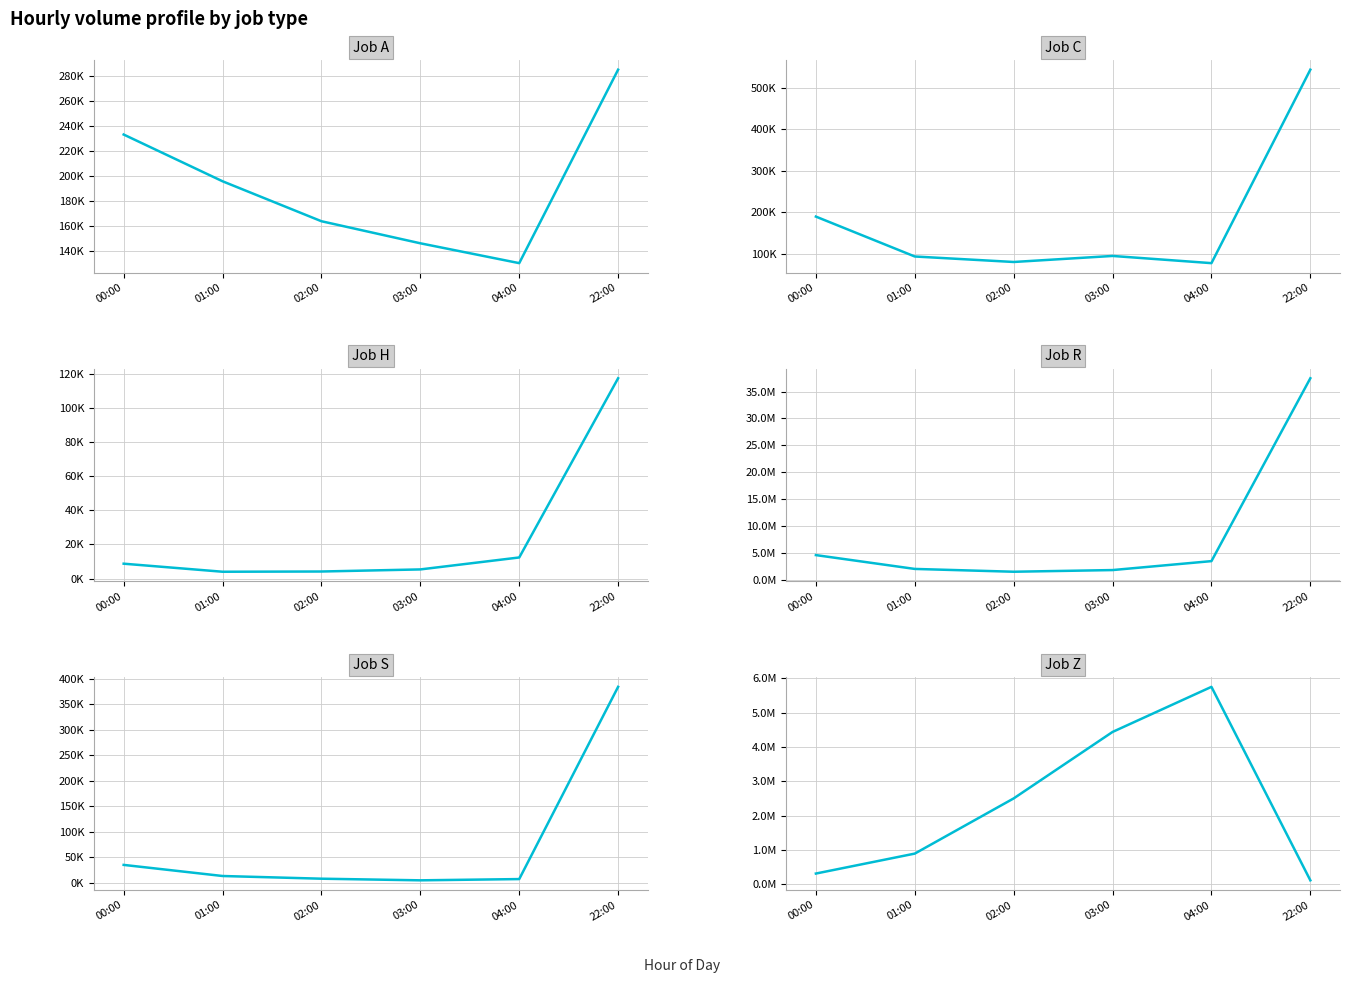

True or false: c has a value of 140745 at 01:00.

False